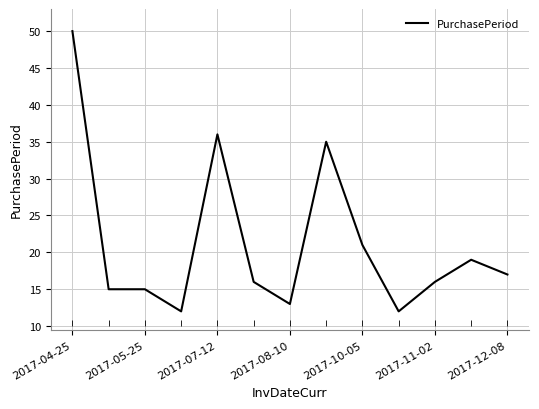

What is the difference between the second highest and minimum values?

24